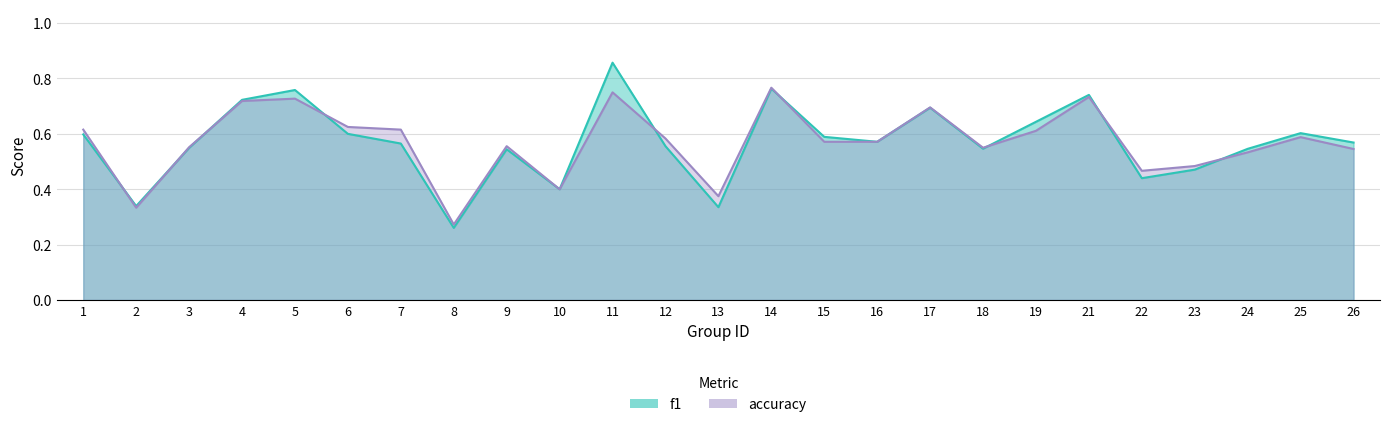

Count the accuracy values in the range 0 to 1.

25